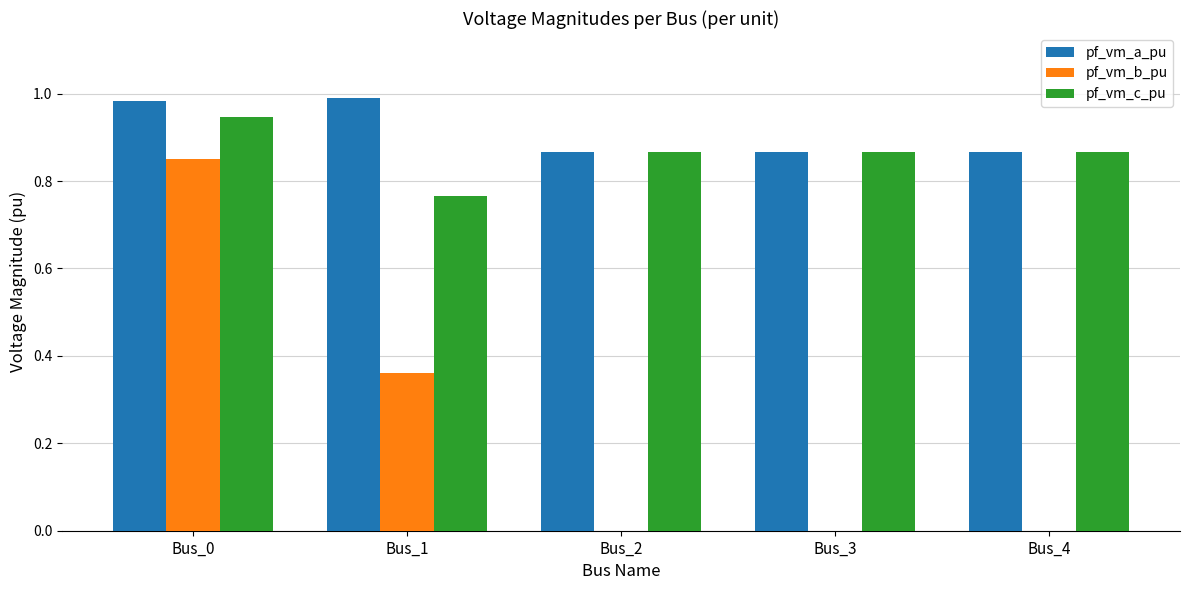

The pf_vm_b_pu series shows 0.0 at Bus_2. True or false?

True